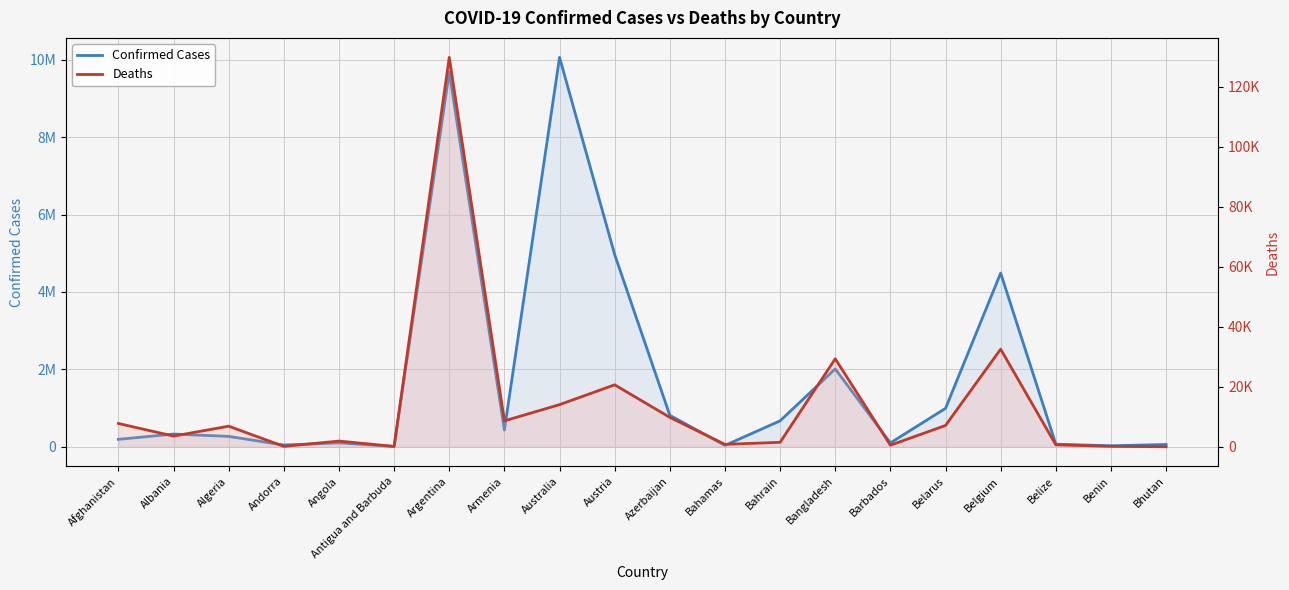

In Confirmed Cases, how many points are lower than both neighbors (excluding endpoints)?

6